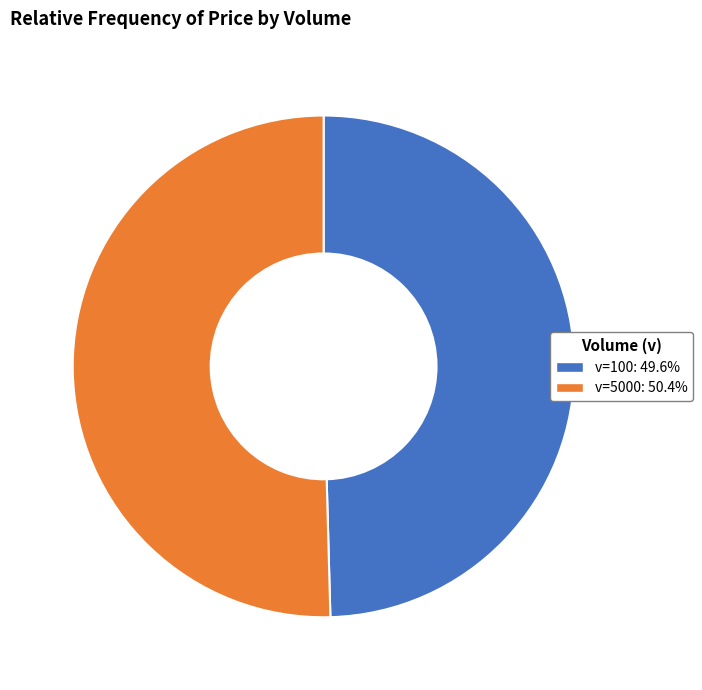

Does any single category account for the majority?

Yes